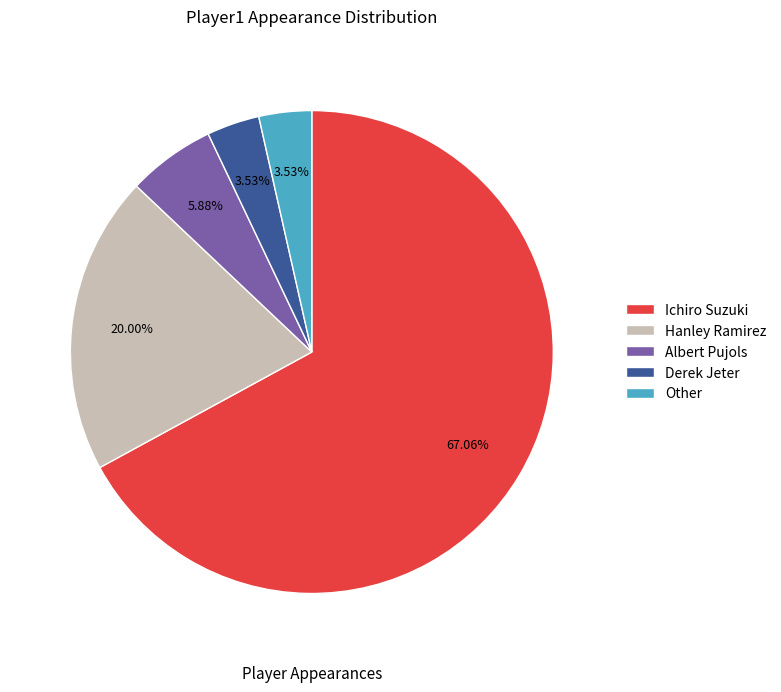

Which category has the biggest portion of the pie?

Ichiro Suzuki